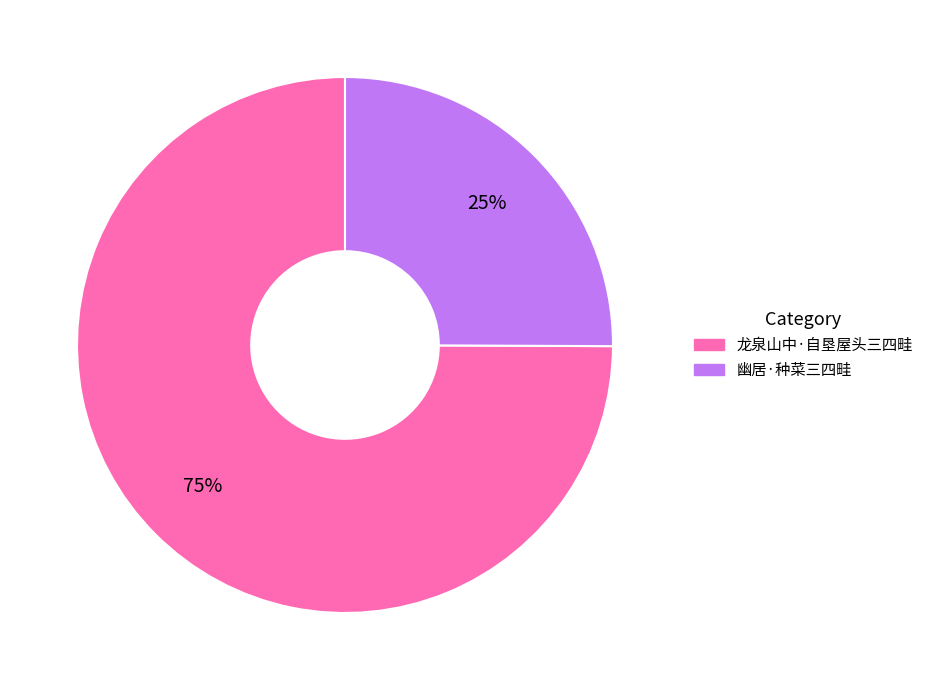

Does 龙泉山中·自垦屋头三四畦 represent more than half of the total?

Yes